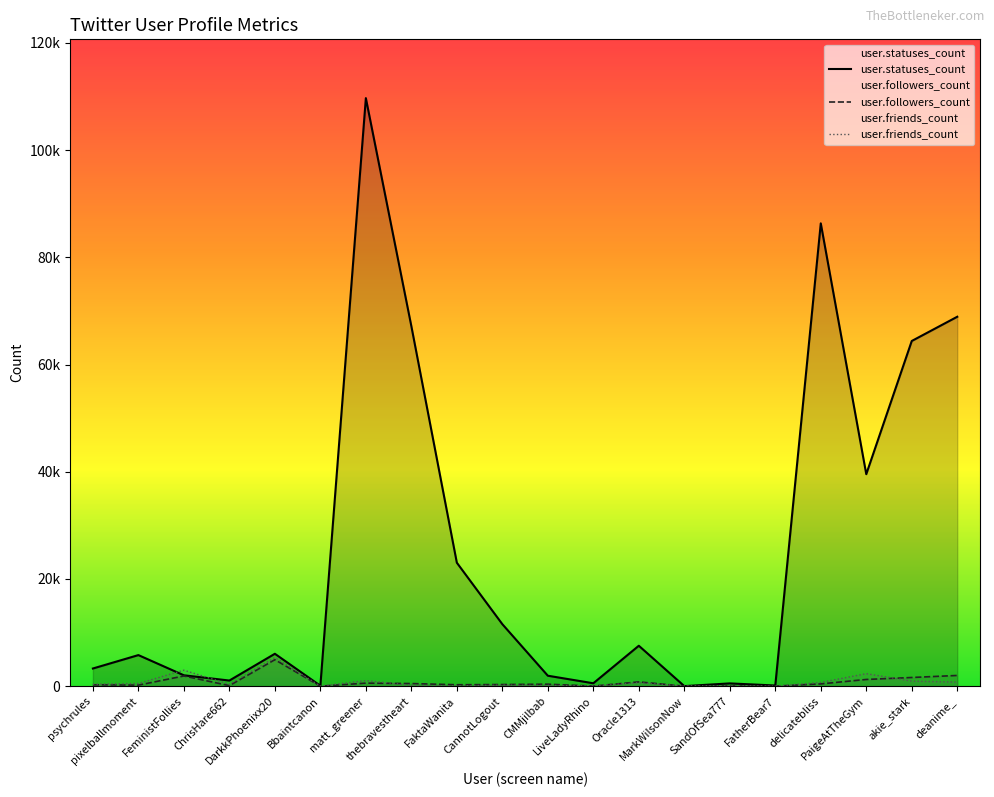

Which category has the lowest value across all series?

Bbaintcanon